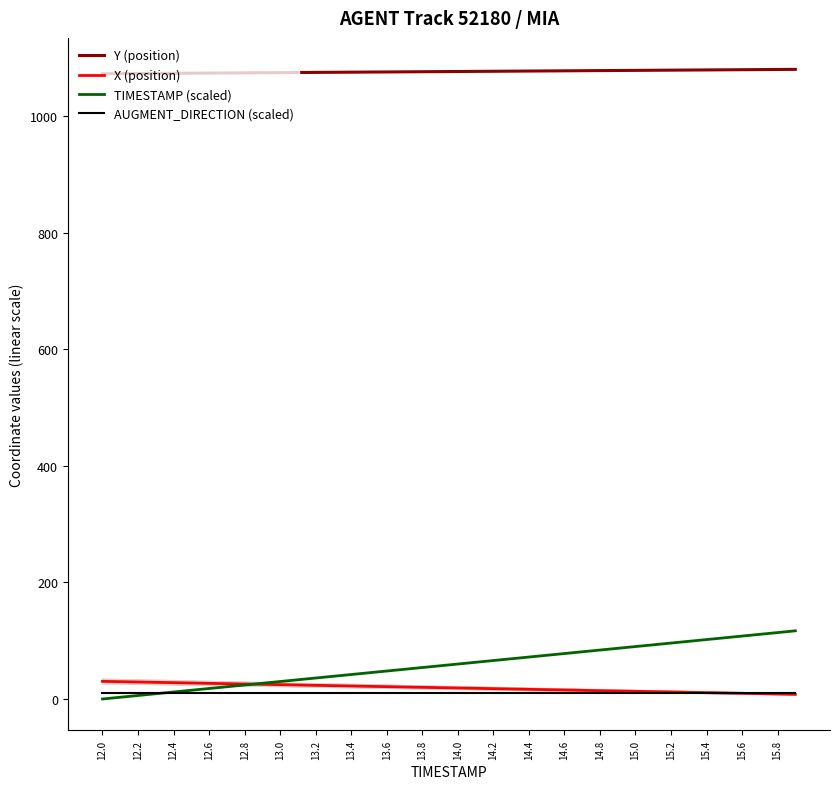

What is the sum of all AUGMENT_DIRECTION (scaled) values?

400.0